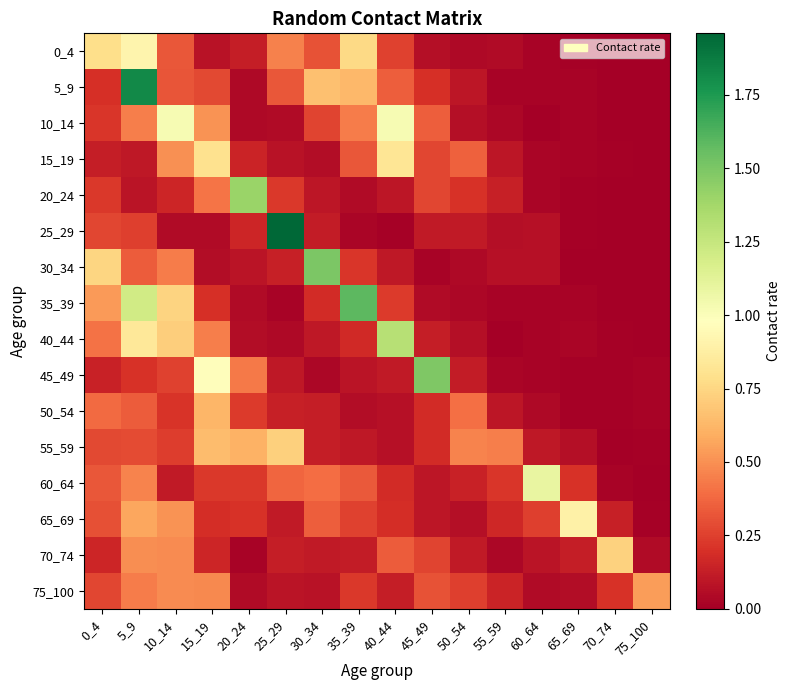

Which has a higher value, 25_29 or 65_69?

25_29